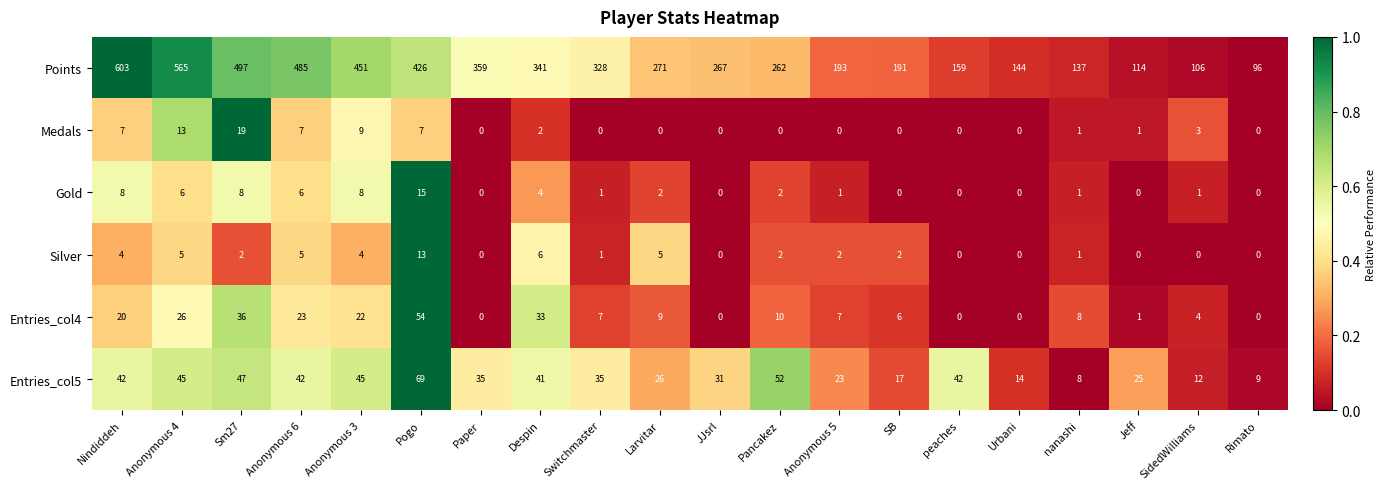

Which category has the highest value in the Gold series?

Pogo